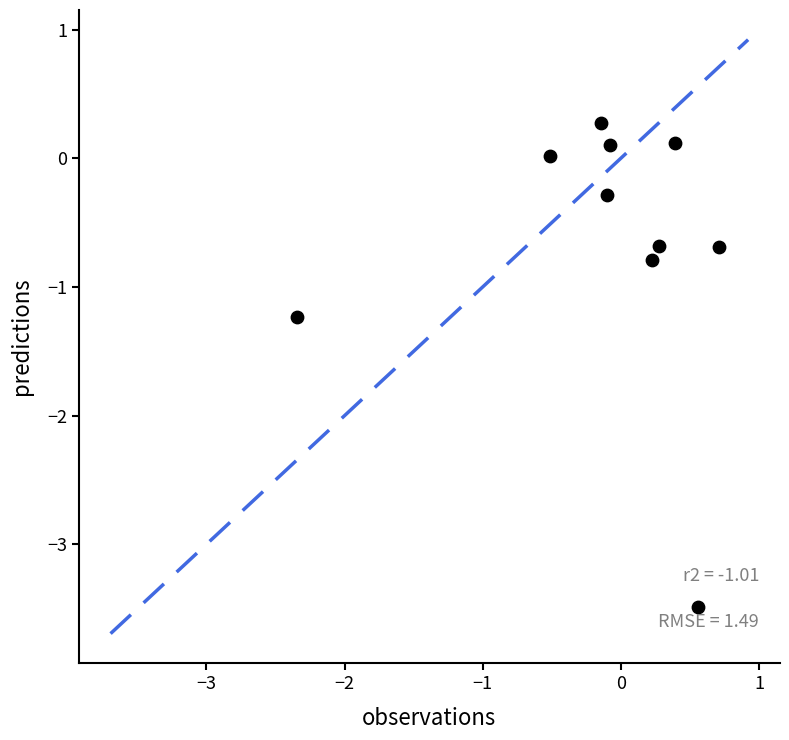

What is the range of Y values (max minus min)?

3.8